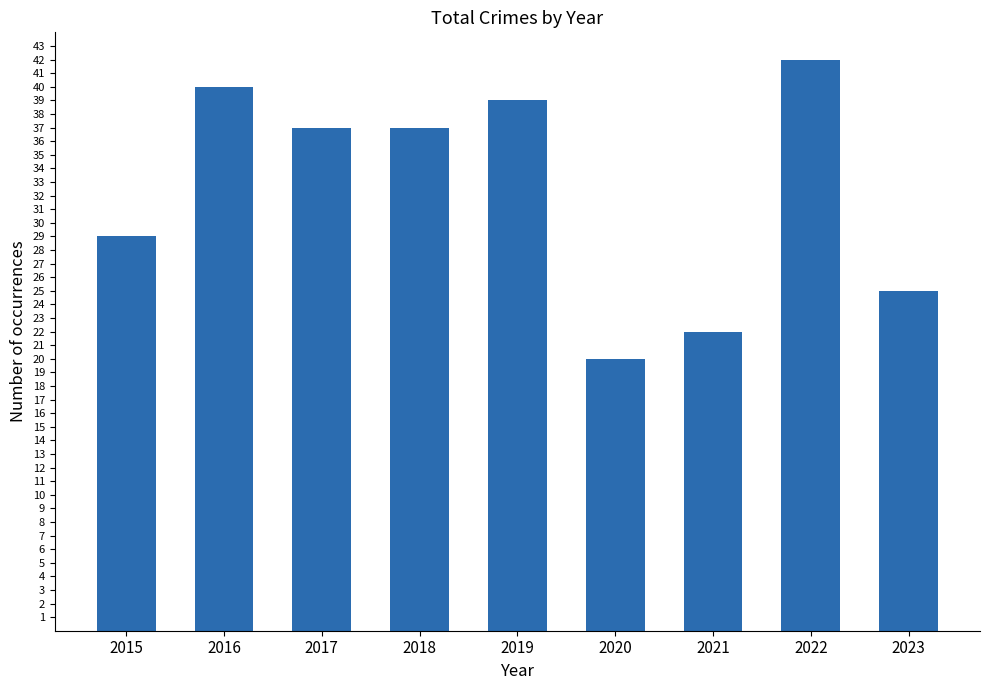

Reading left to right, transcribe all the data shown in this chart.

29	40	37	37	39	20	22	42	25